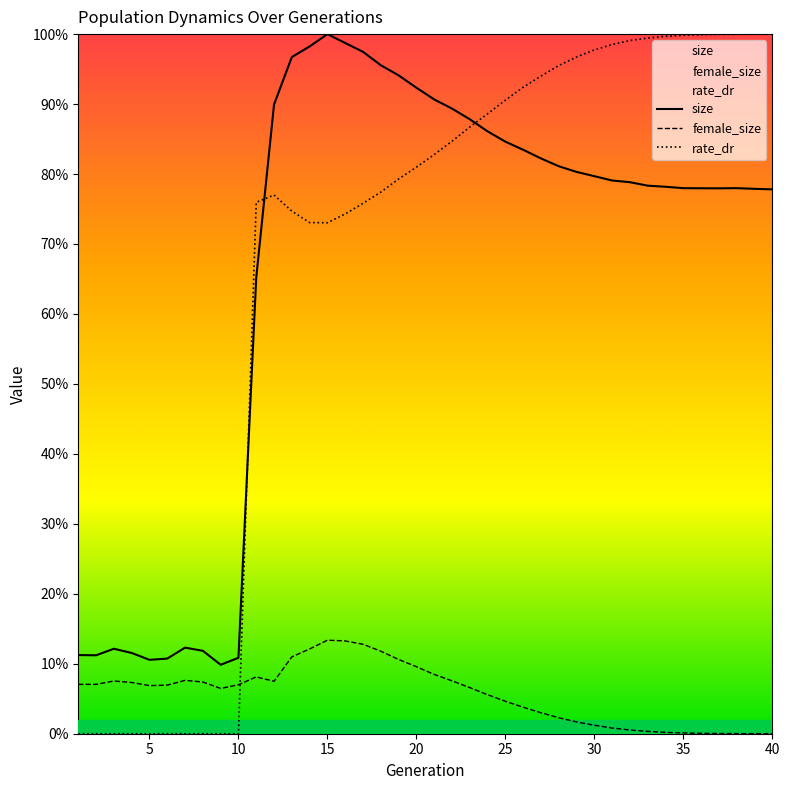

How many values in the rate_dr series are below 574963?

20